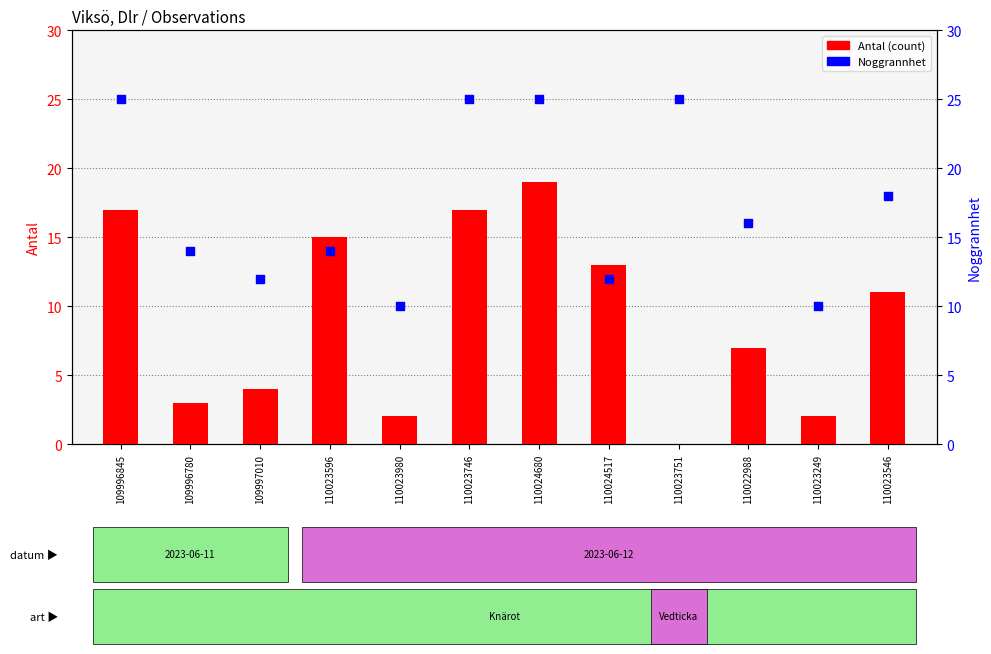

Which series reaches the maximum Y coordinate?

Noggrannhet